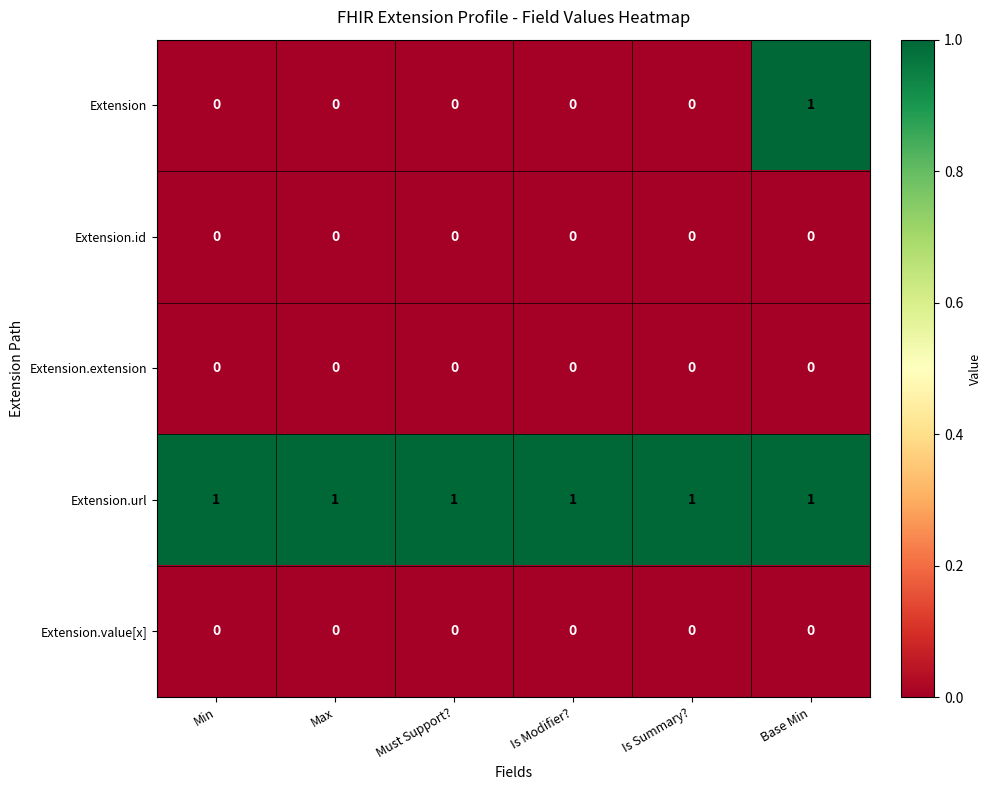

Reading left to right, list all the values displayed in this chart.

Extension: Min=0	Max=0	Must Support?=0	Is Modifier?=0	Is Summary?=0	Base Min=1
Extension.id: Min=0	Max=0	Must Support?=0	Is Modifier?=0	Is Summary?=0	Base Min=0
Extension.extension: Min=0	Max=0	Must Support?=0	Is Modifier?=0	Is Summary?=0	Base Min=0
Extension.url: Min=1	Max=1	Must Support?=1	Is Modifier?=1	Is Summary?=1	Base Min=1
Extension.value[x]: Min=0	Max=0	Must Support?=0	Is Modifier?=0	Is Summary?=0	Base Min=0